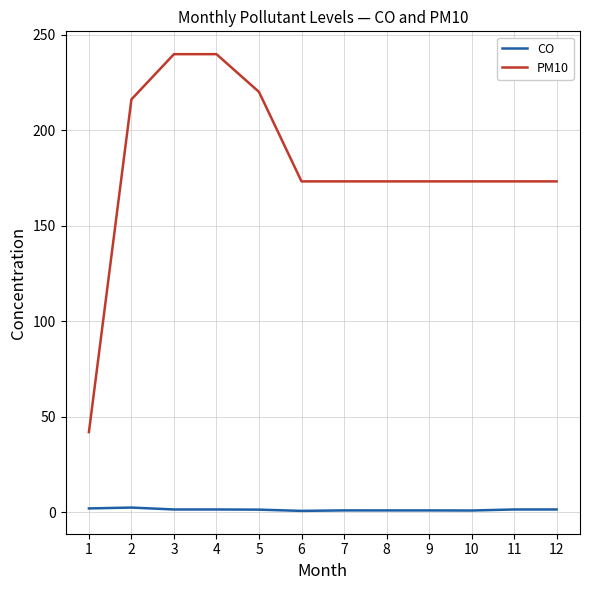

What is the difference between the maximum and minimum values in the PM10 series?

197.7